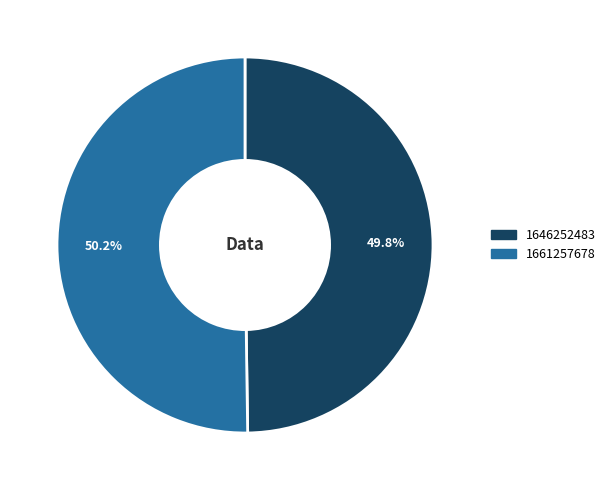

What is the ratio of the value at 1646252483 to the value at 1661257678?

1.0